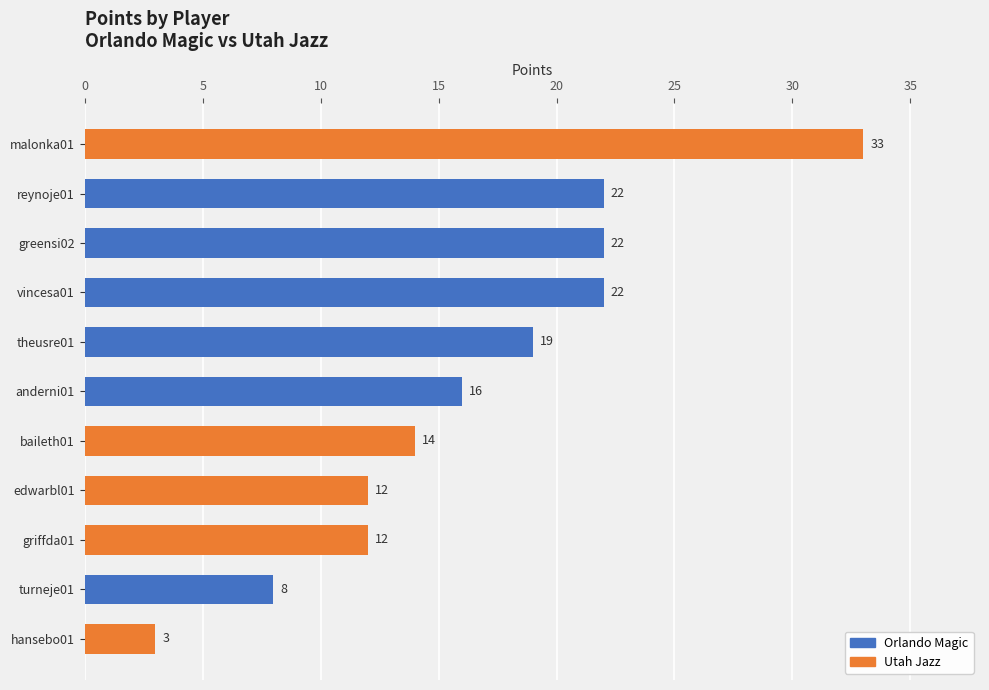

The chart shows a value of 22 at reynoje01. True or false?

True